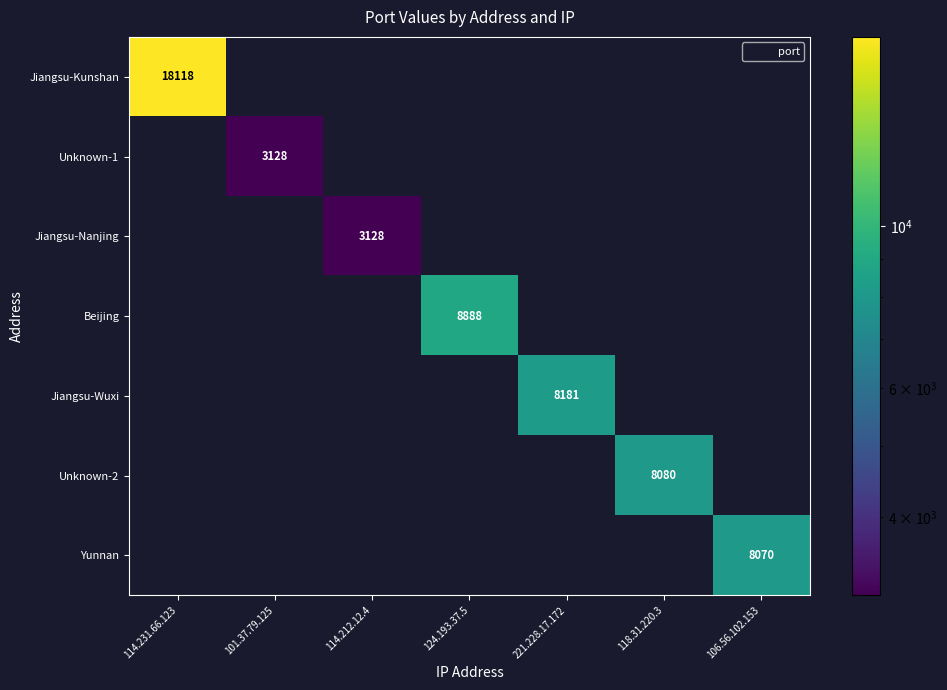

Which series has the largest range (max minus min)?

Jiangsu-Kunshan